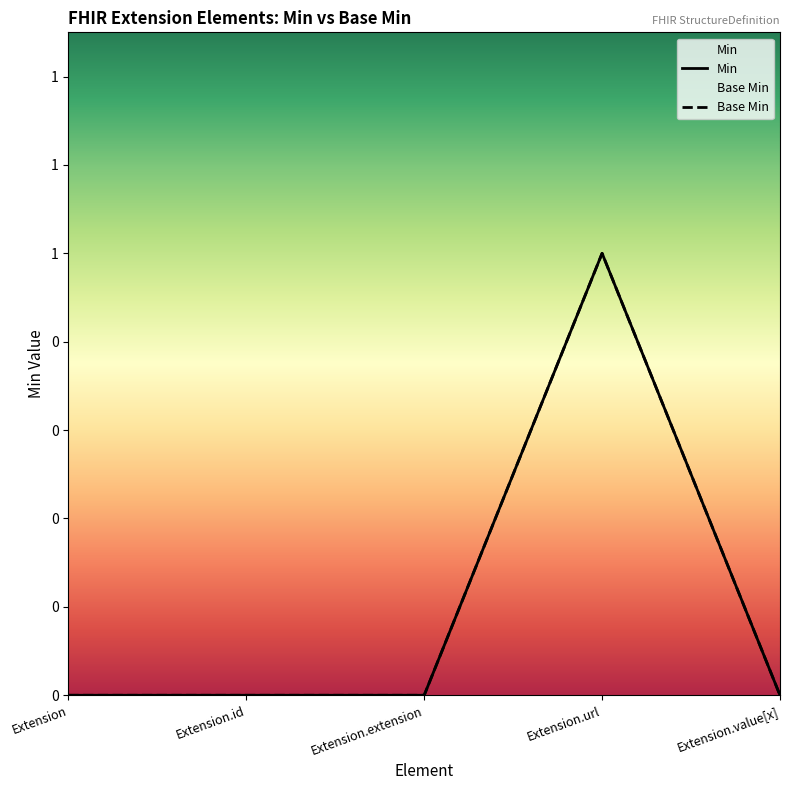

In Base Min, how many points are higher than both neighbors (excluding endpoints)?

1